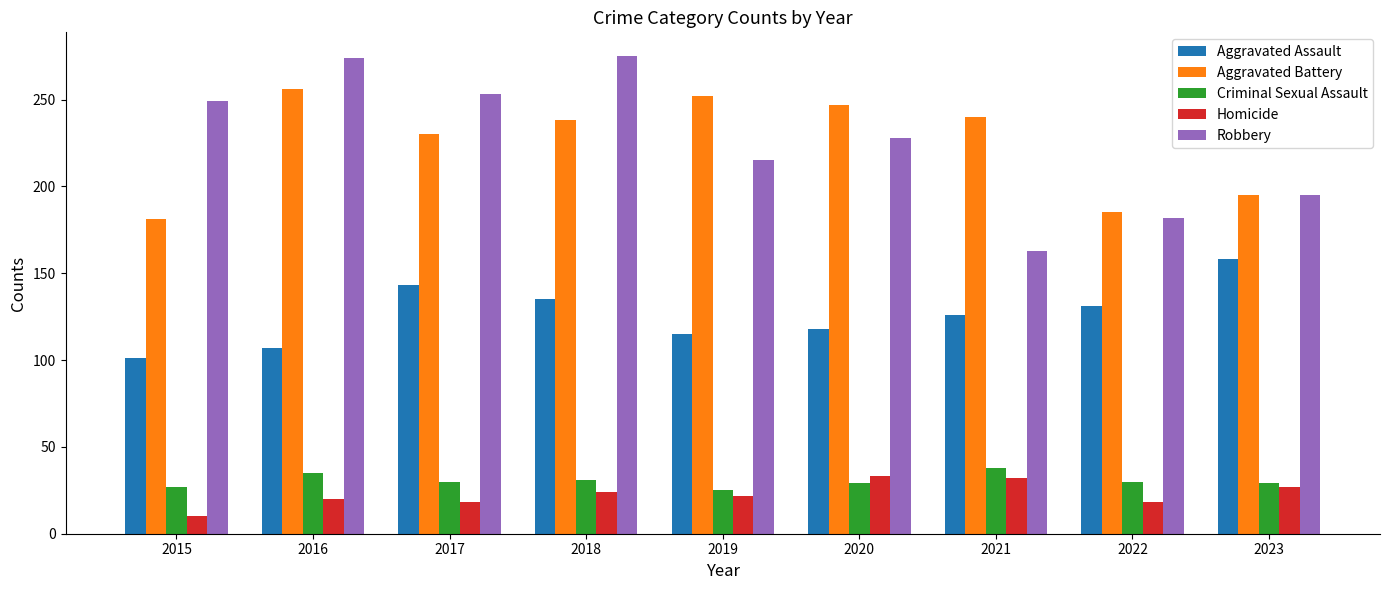

Which series has the largest range (max minus min)?

Robbery